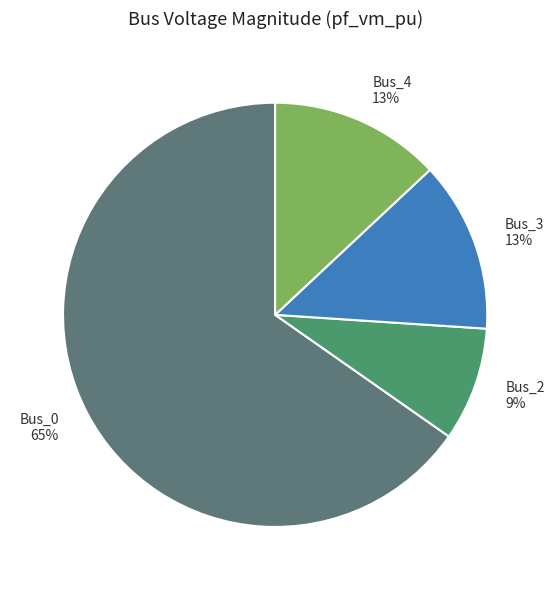

Do Bus_3 and Bus_4 together represent more than half of the pie?

No